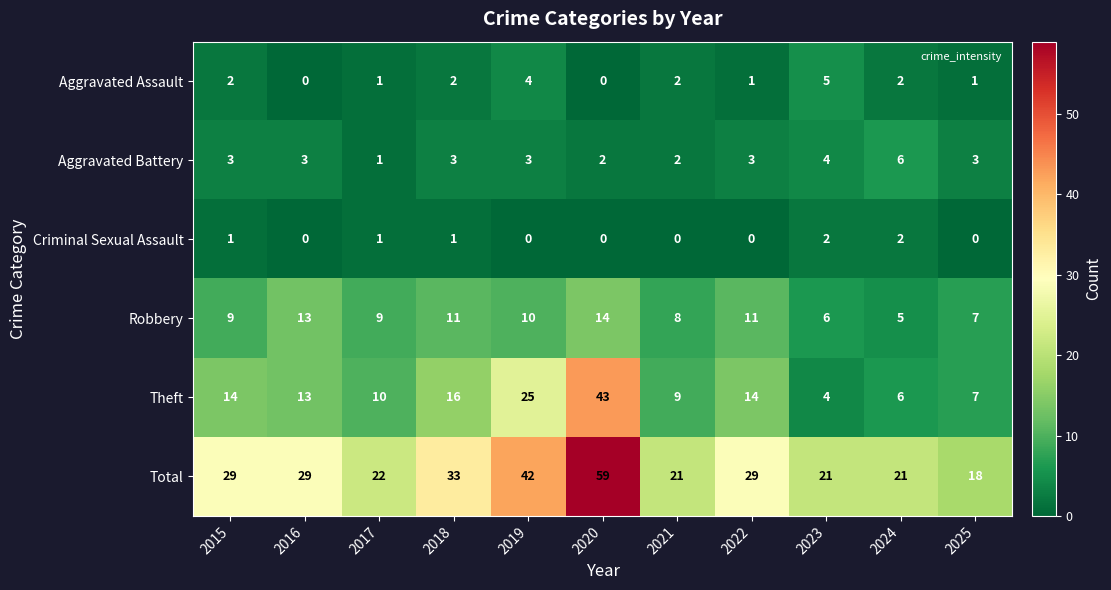

The value of Total at 2021 is 21. True or false?

True